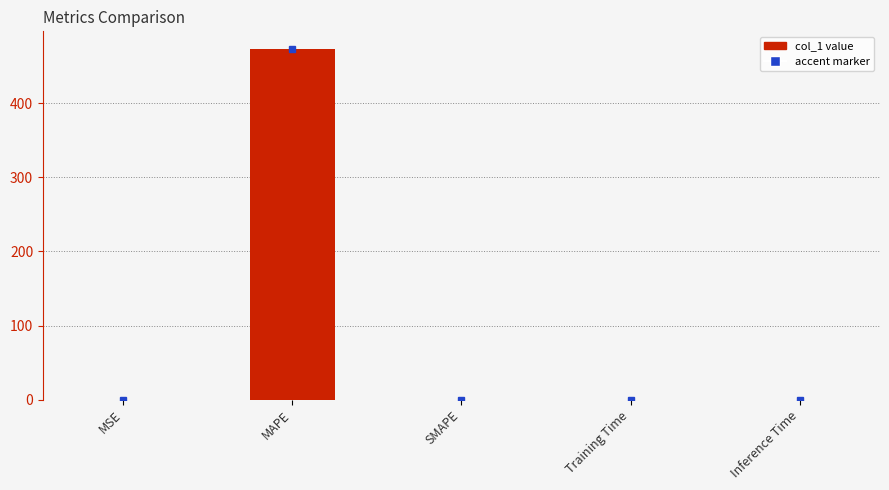

What is the sum of all values?

473.5